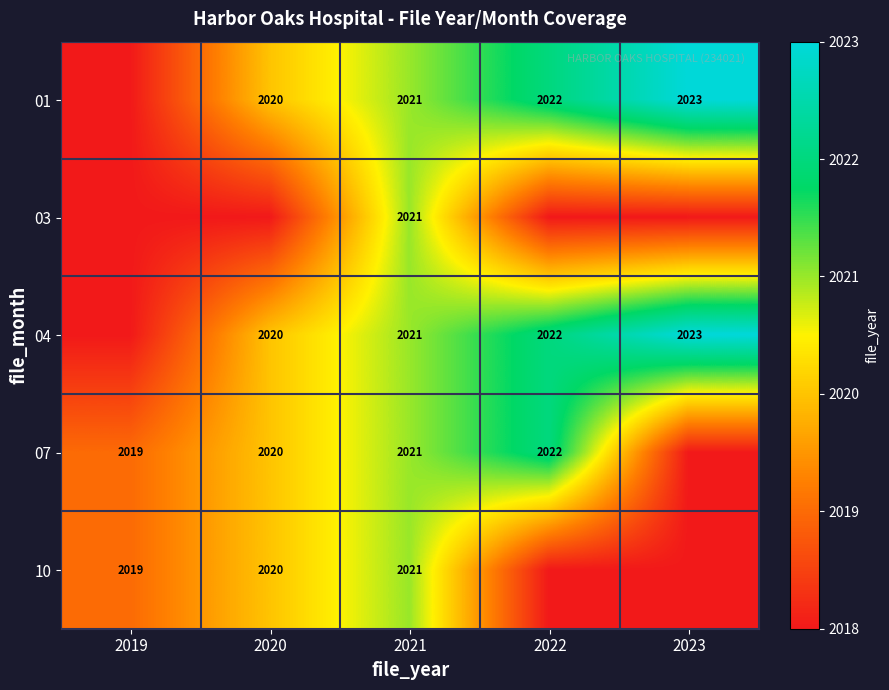

True or false: 07 has a value of 1192 at 2022.

False